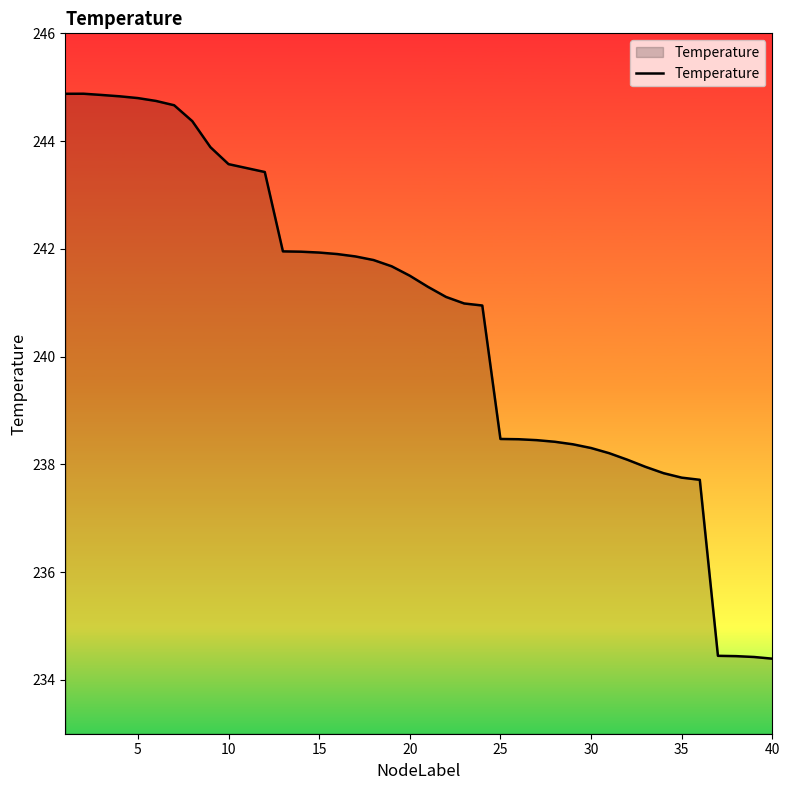

What is the smallest value displayed?

234.4